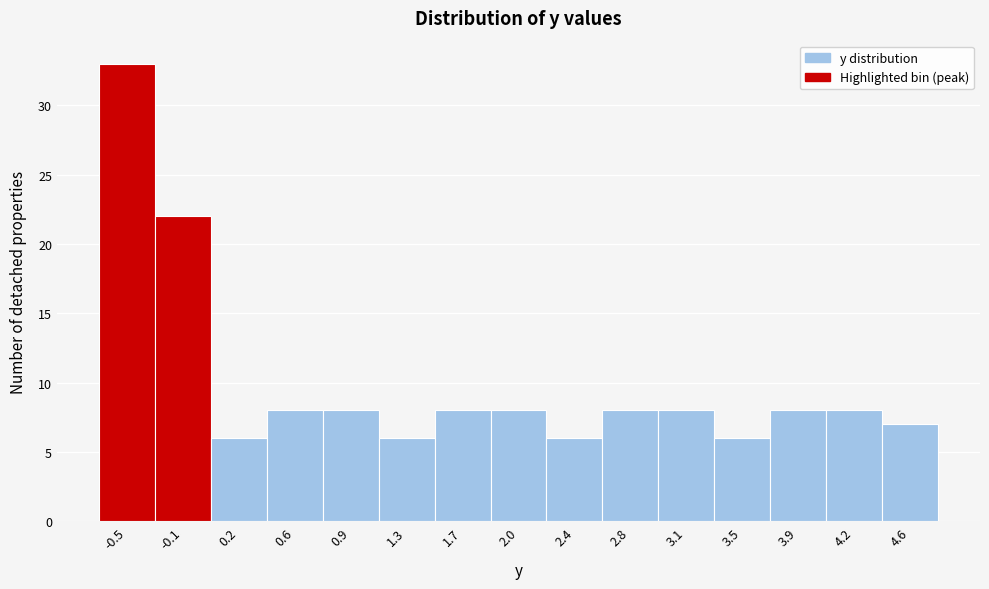

What is the height of the bar covering 2.95 to 3.35 on the x-axis? Neither the bar edges nor the heights are printed on the chart, so give them approximately, as read against the axes.

8